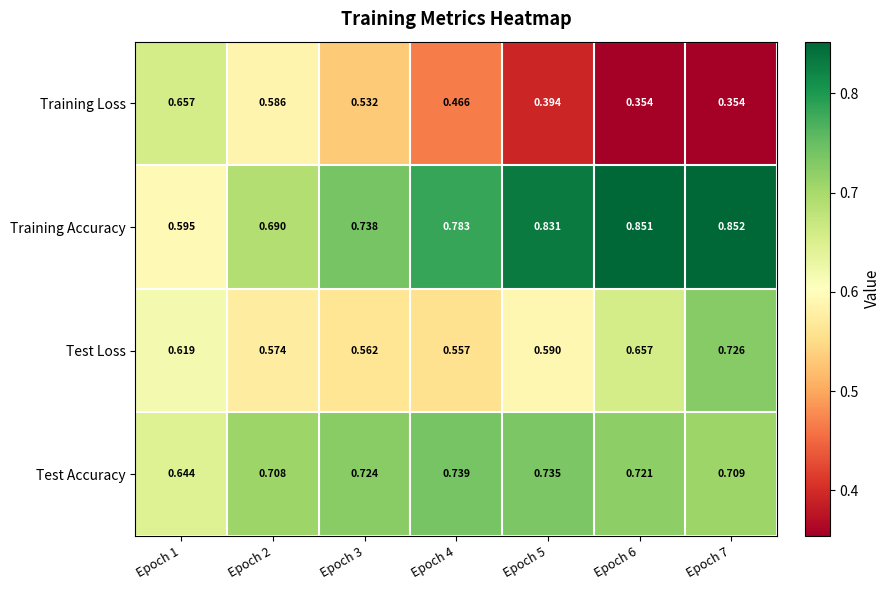

Which series changed the most between Epoch 2 and Epoch 5?

Training Loss